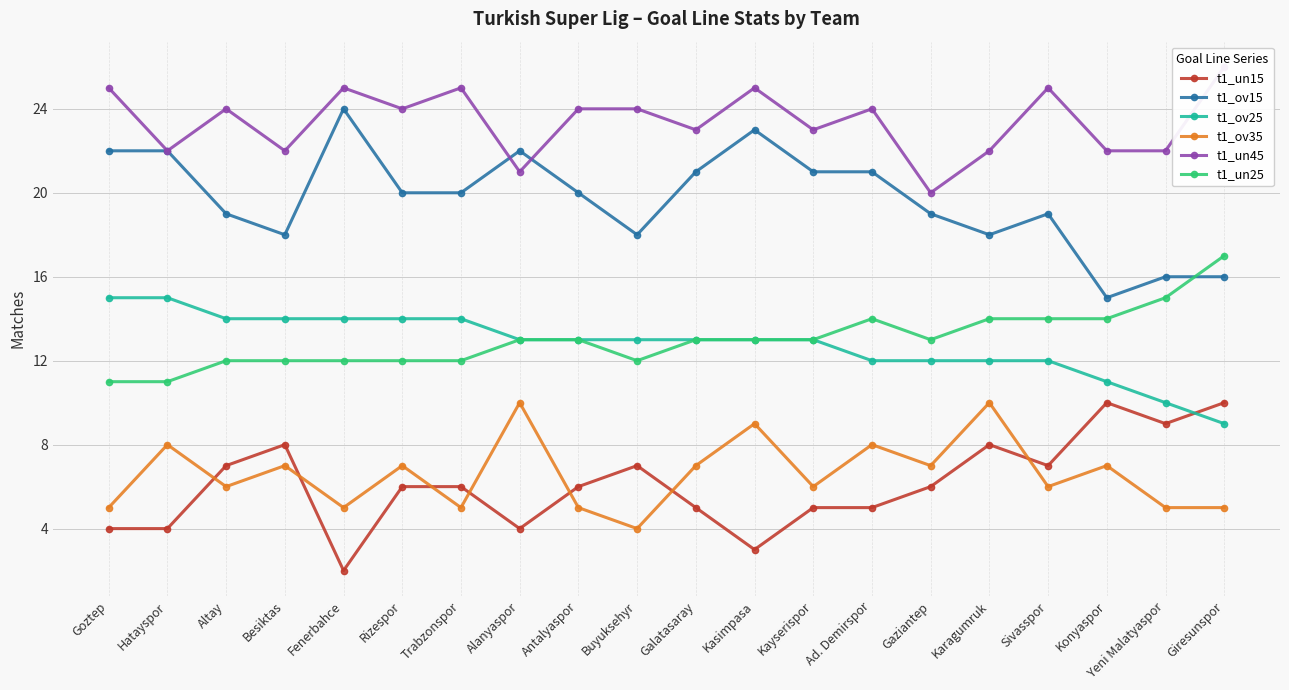

Where does the t1_un15 series first go above 6?

Altay